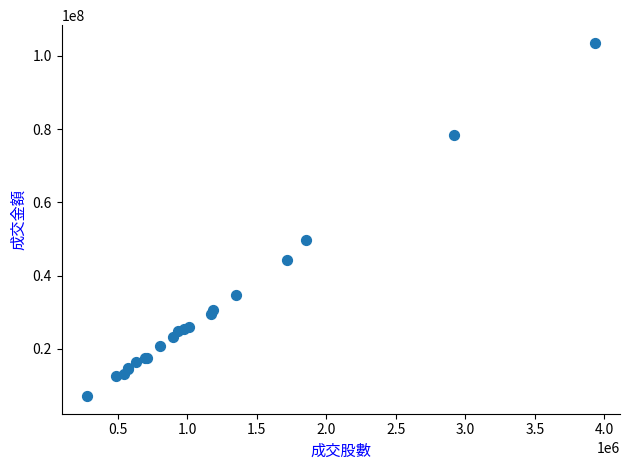

What Y value in the scatter plot is closest to 55335526?

49755011